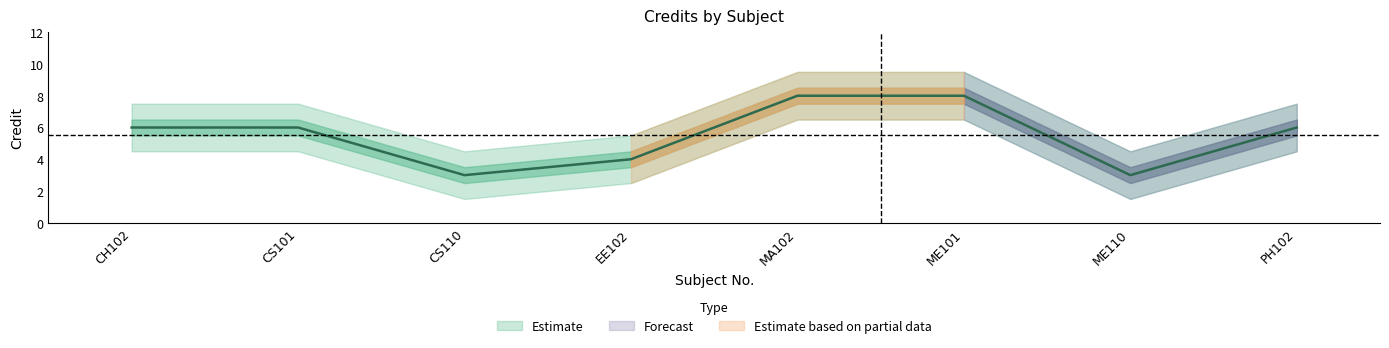

What is the minimum value shown in the chart?

3